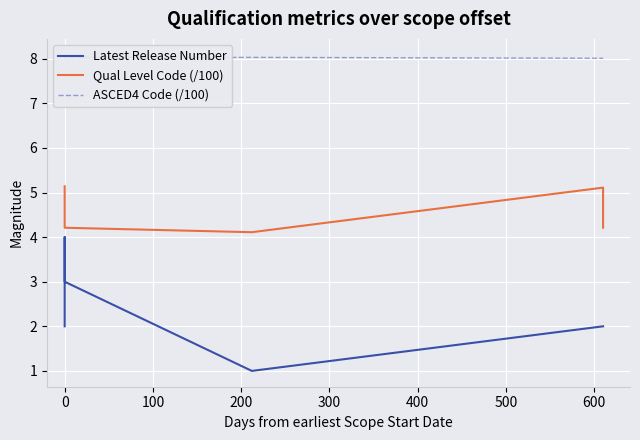

How many lines are shown in the chart?

3